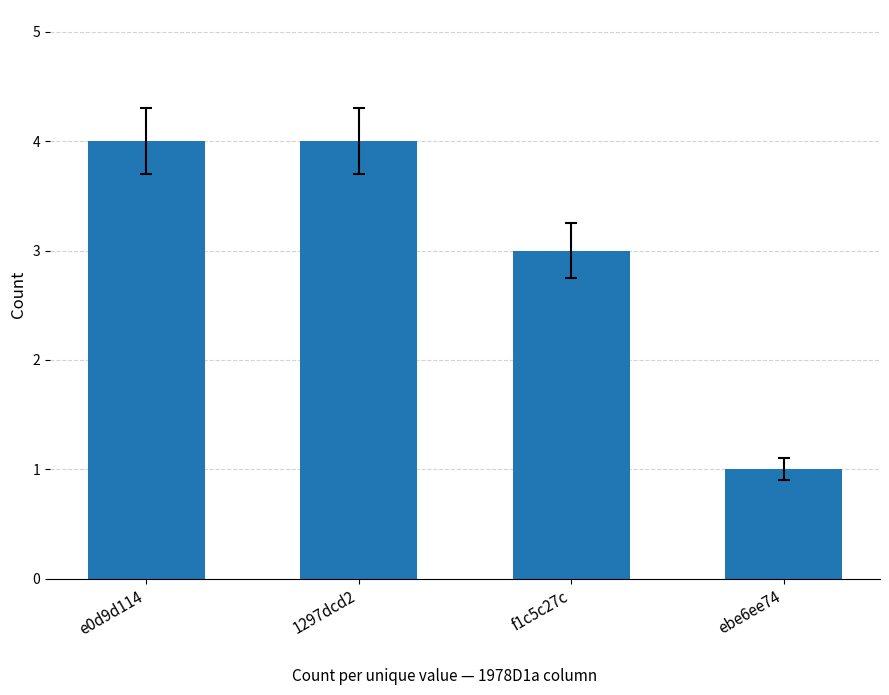

What is the label of the 3rd bar from the right?

1297dcd2